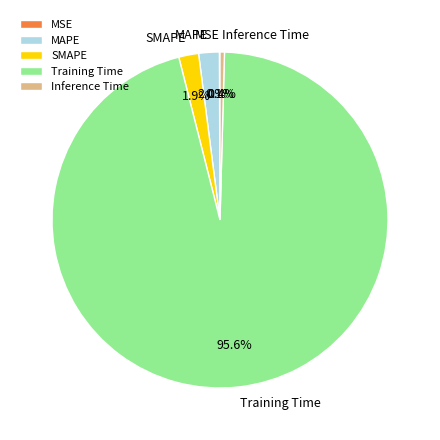

True or false: Training Time accounts for 96% of the total.

True